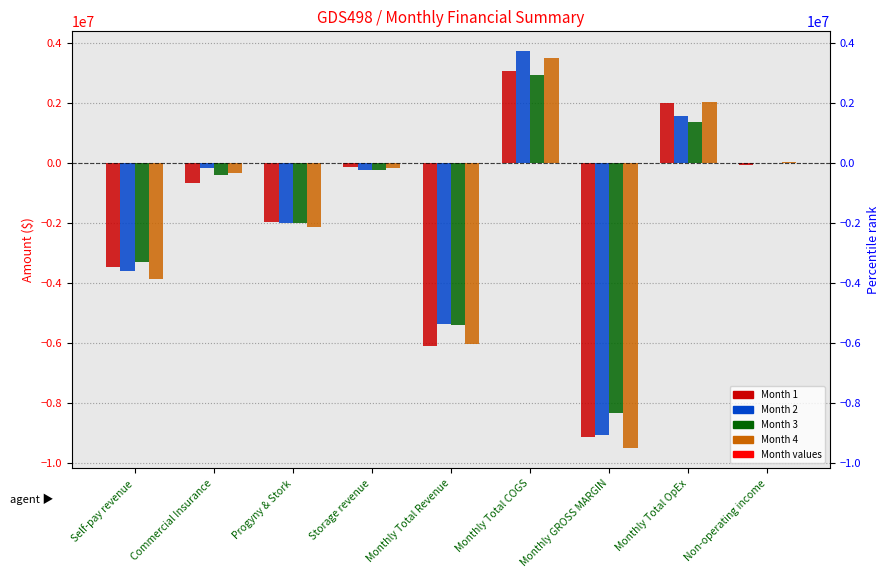

At Monthly Total COGS, list the series in order from largest to smallest.

Month 2, Month 4, Month 1, Month 3